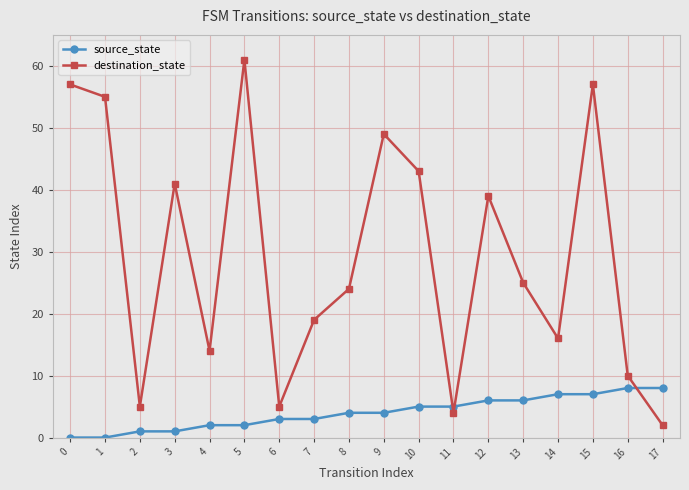

What is the value of the source_state point at the 4th from the left?

1